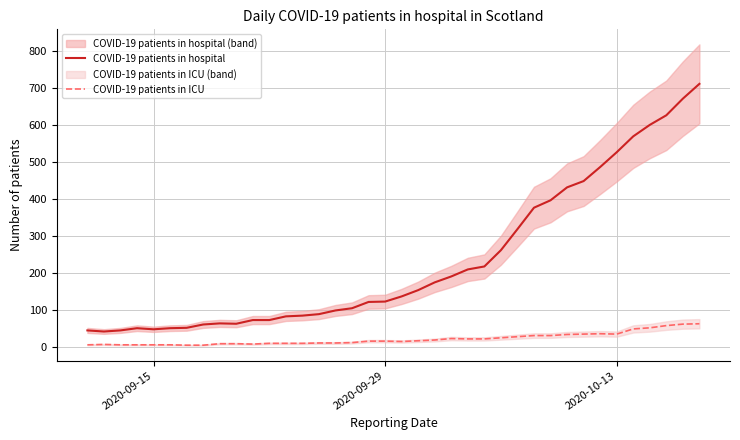

True or false: COVID-19 patients in hospital and COVID-19 patients in ICU intersect in this chart.

False